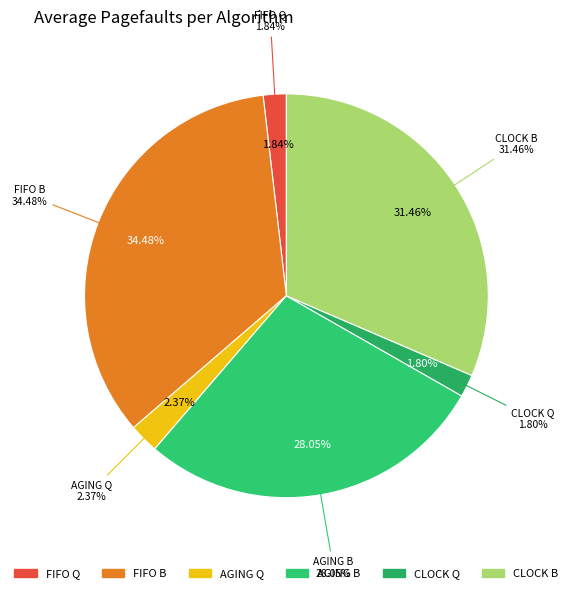

To the nearest percent, what portion does FIFO B represent?

34%